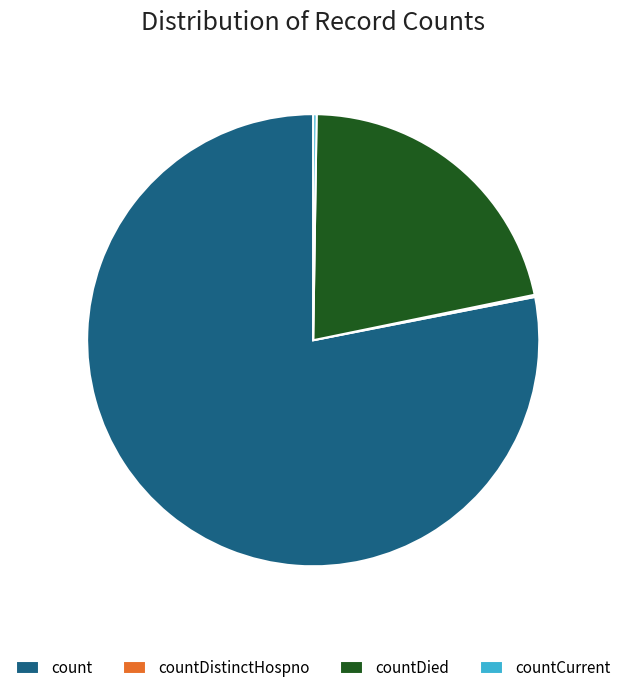

What is the ratio of the value at count to the value at countDied?

3.6